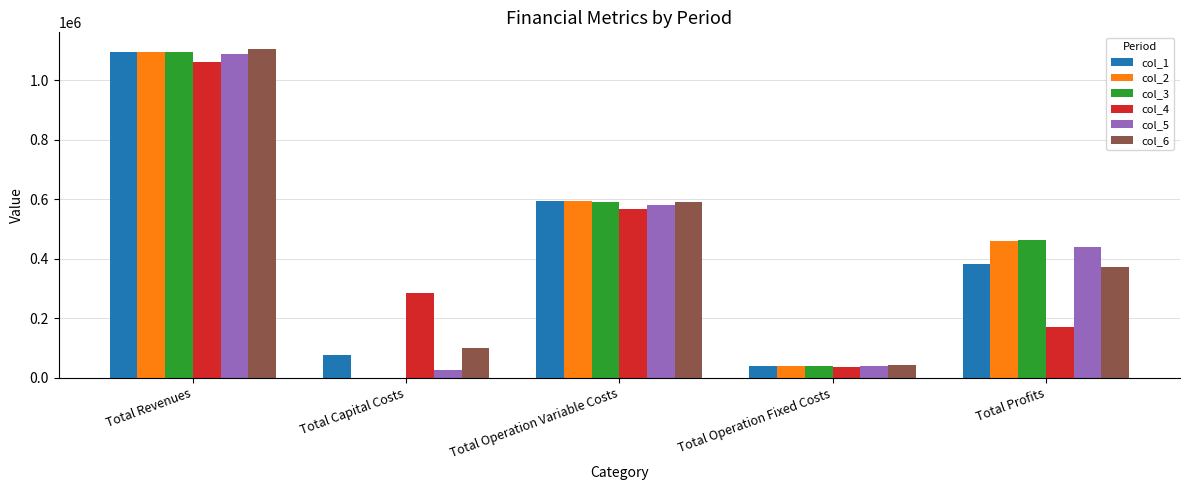

Are the bars grouped side by side (vs. stacked)?

Yes